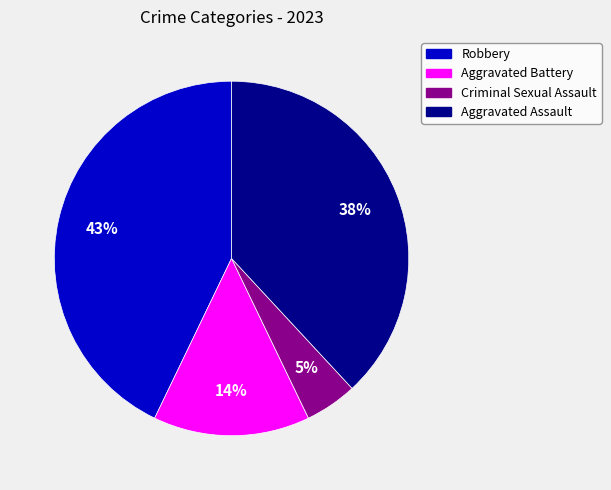

Does Criminal Sexual Assault represent more than half of the total?

No